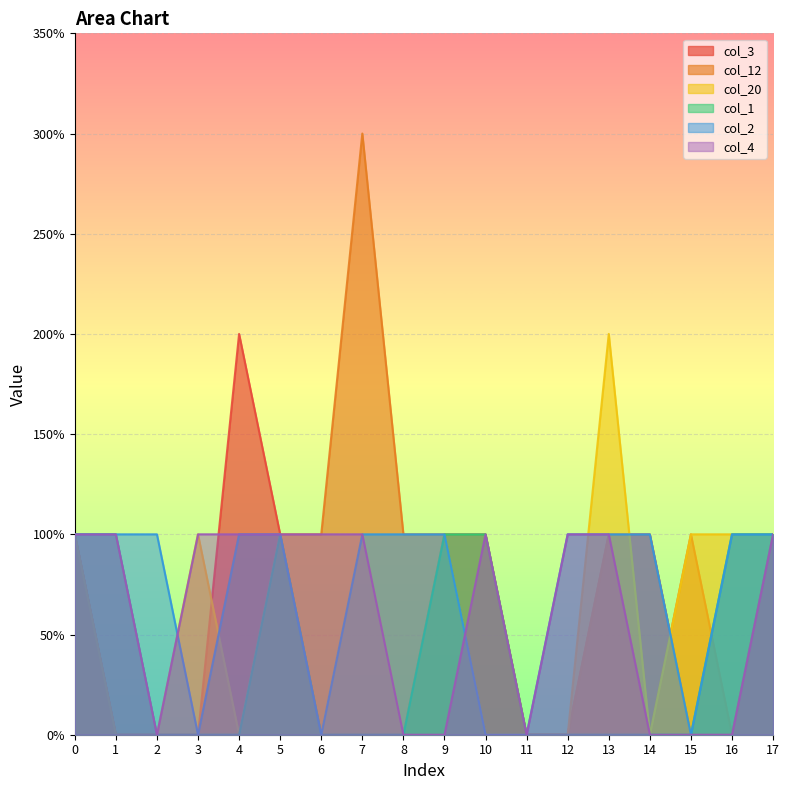

Which series changed the most between 13 and 14?

col_20